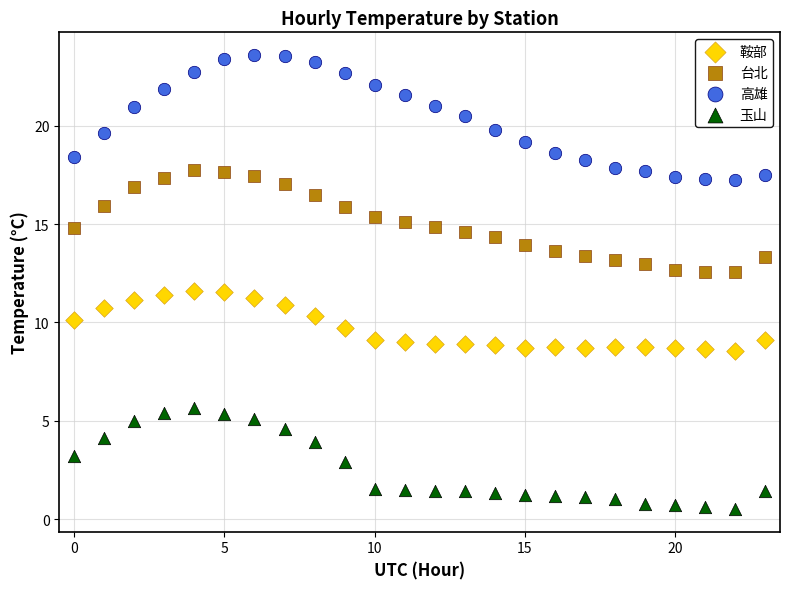

Which series reaches the maximum Y coordinate?

高雄